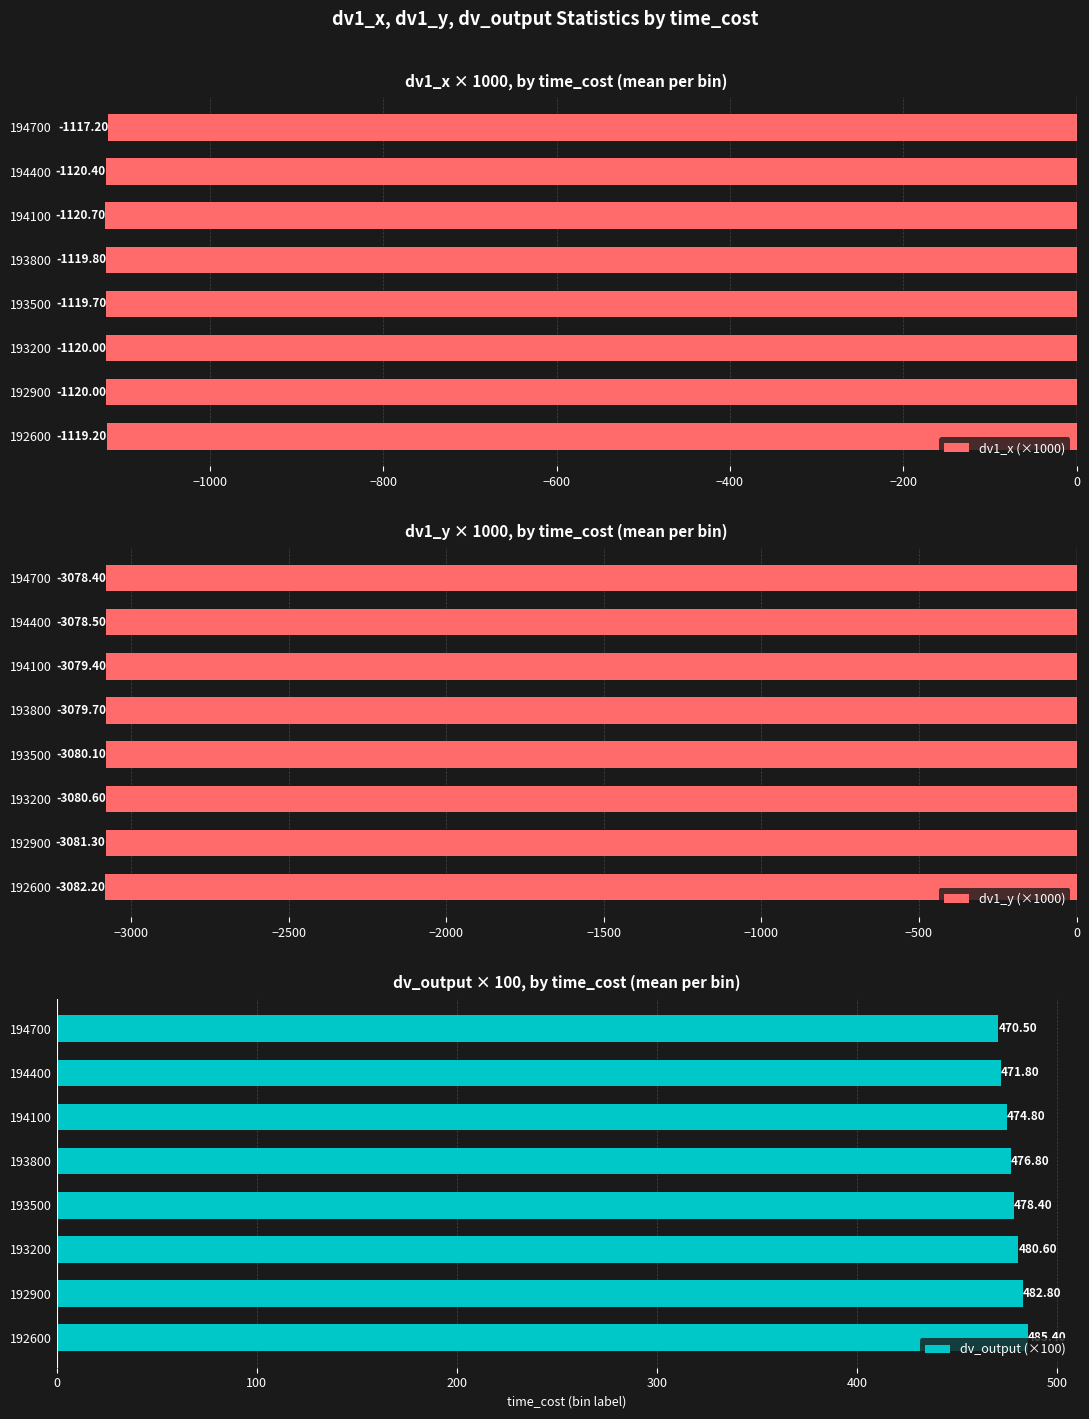

What is the difference between the maximum and minimum values in the dv_output (×100) series?

14.9